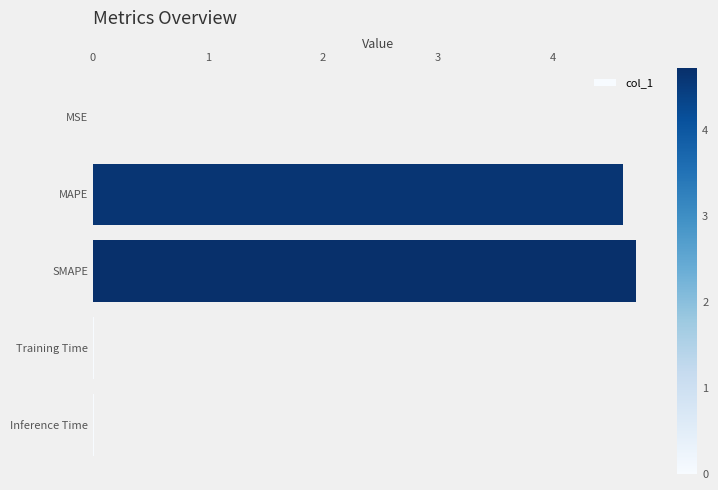

What value does the data have at MAPE?

4.6